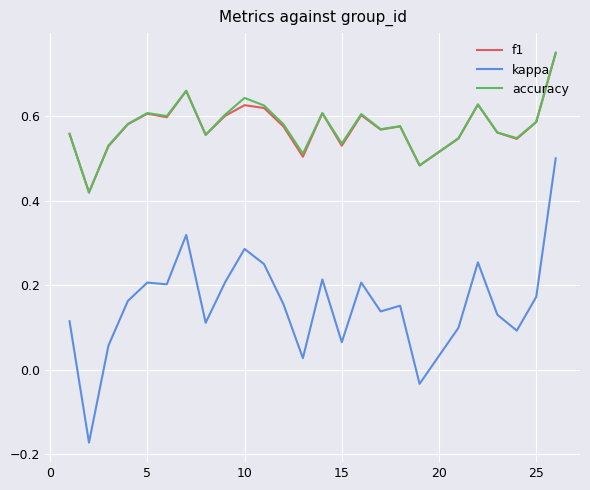

True or false: f1 and kappa cross at least once.

False